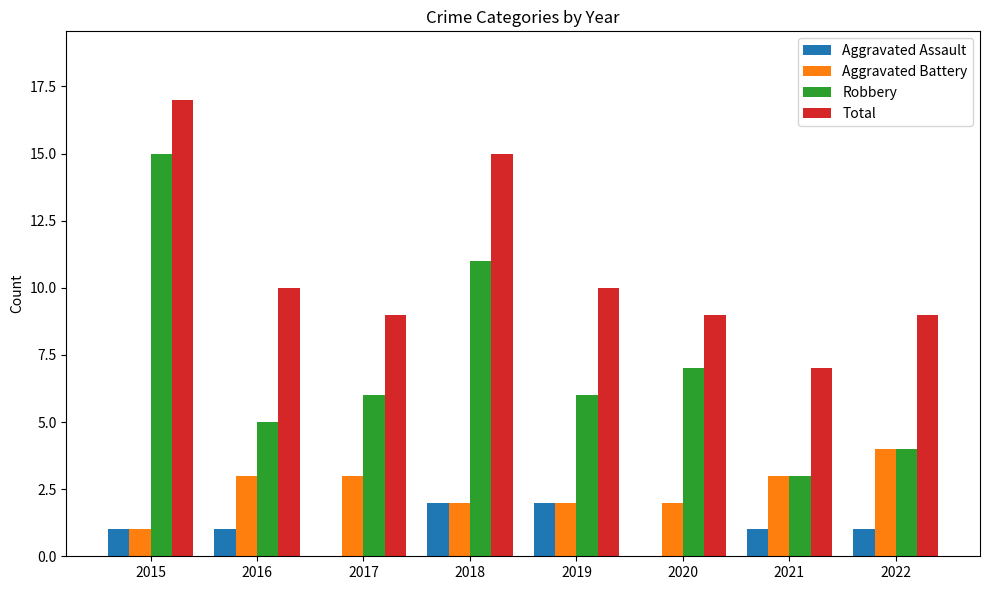

What is the sum of the Total values at 2017 and 2019?

19